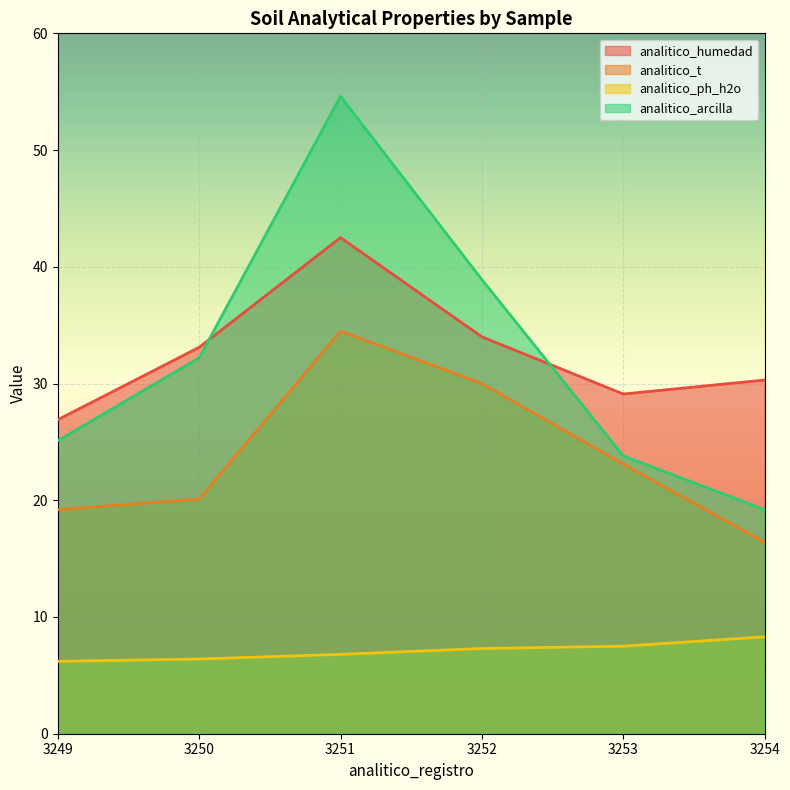

Is it true that analitico_t equals 14.4 at 3251?

False